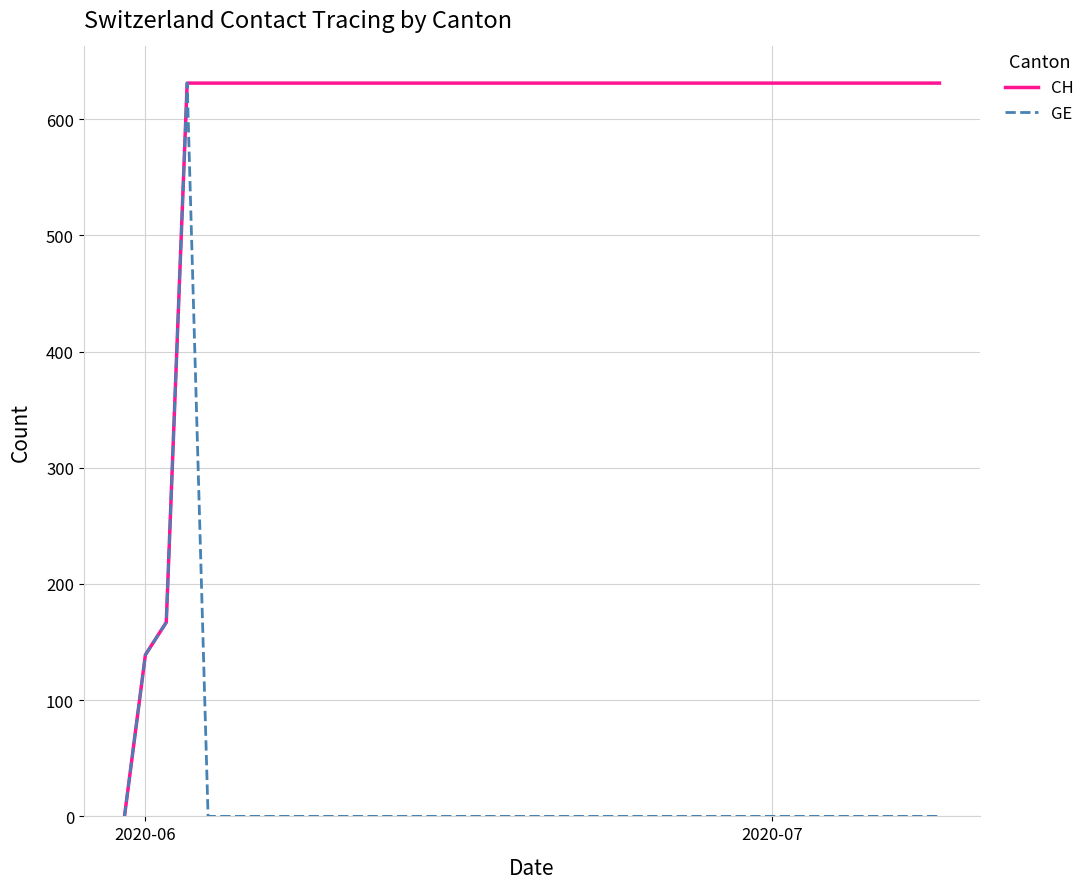

How many lines are shown in the chart?

2